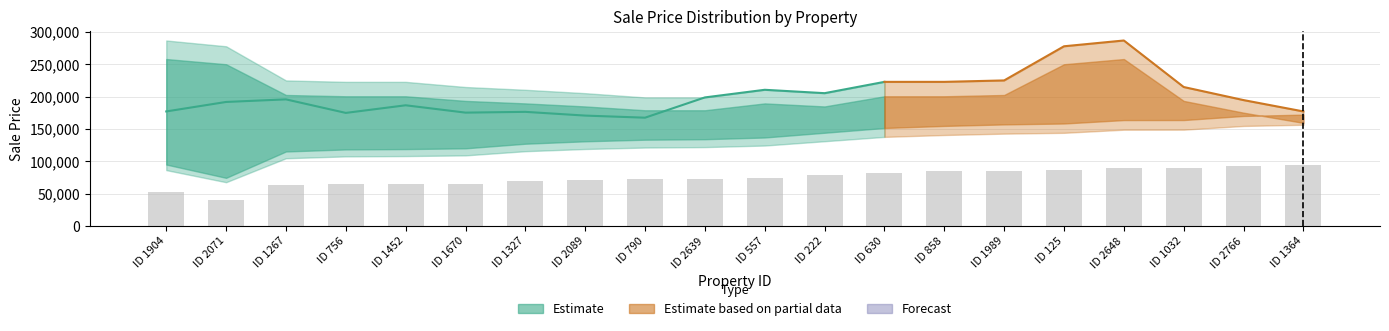

At which label is lower_bound closest to 112026?

1670